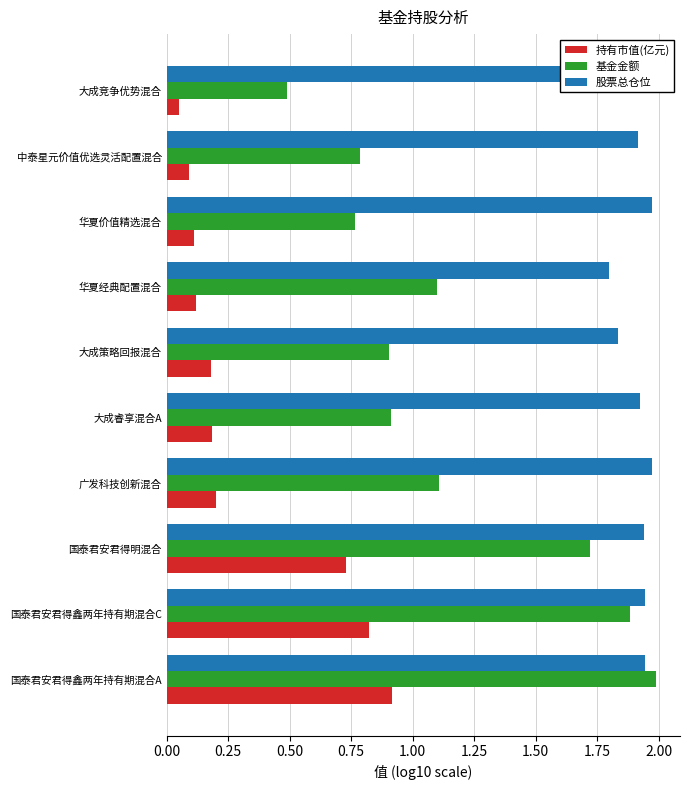

Which series has the largest range (max minus min)?

基金金额